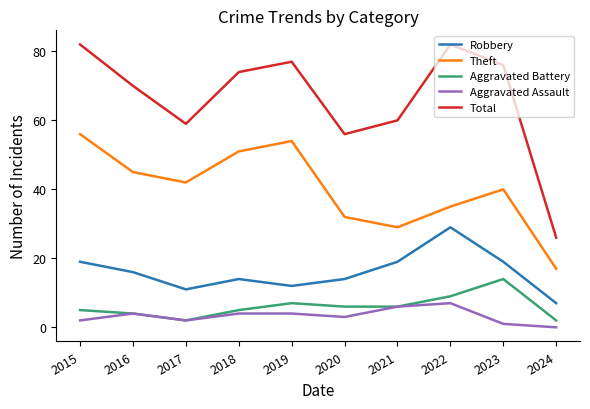

How many lines are shown in the chart?

5